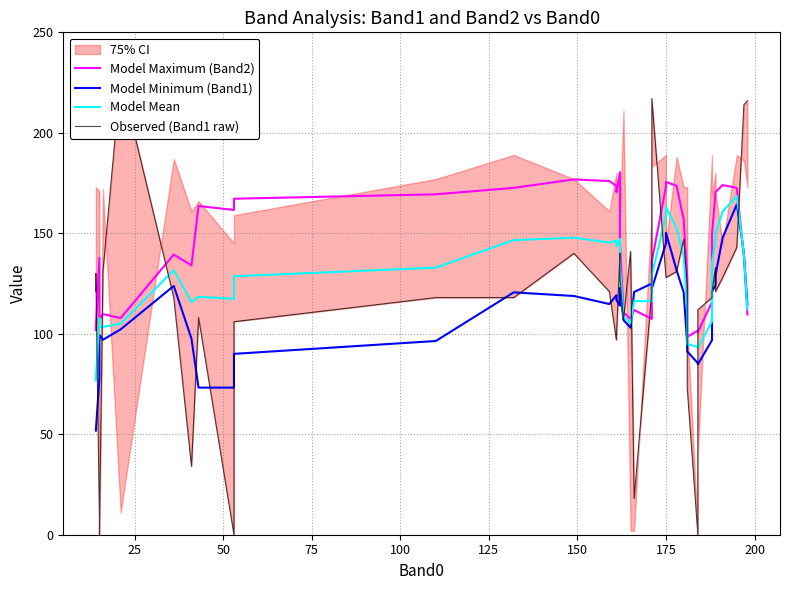

Which series changed the most between 150 and 175?

Observed (Band1 raw)